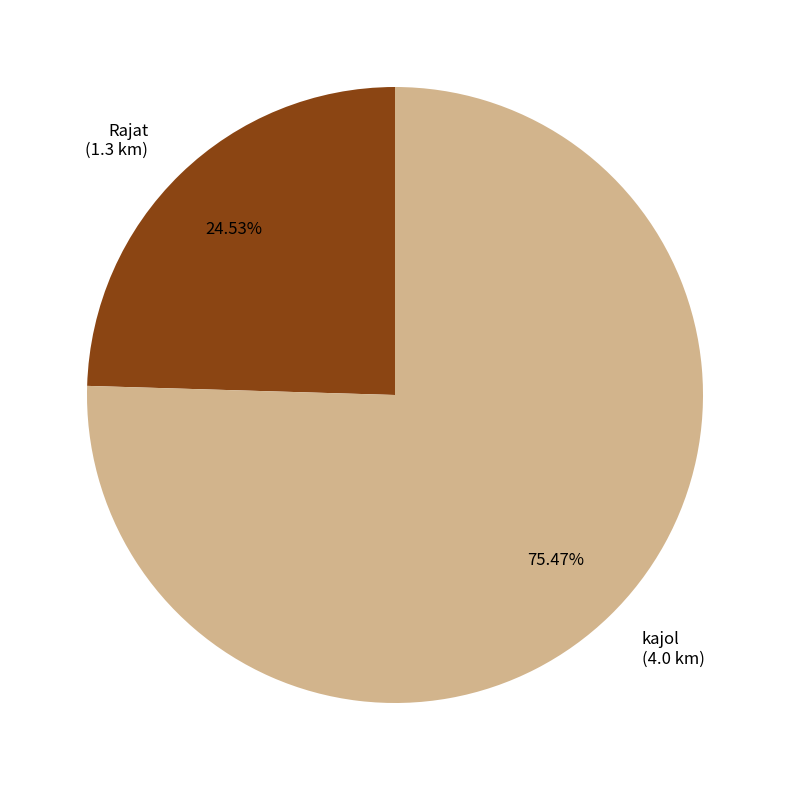

Which category has the smallest portion of the pie?

Rajat